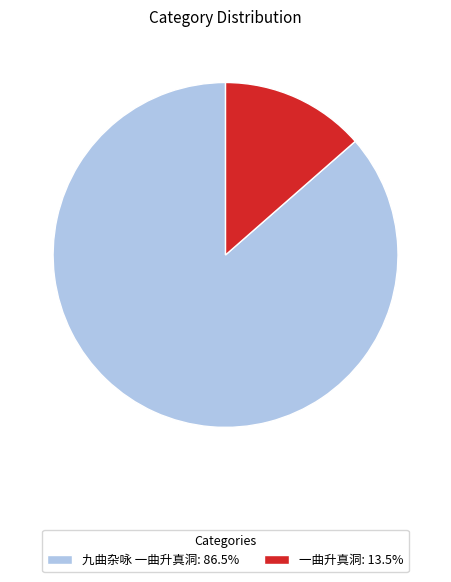

Is it true that 一曲升真洞 is 14% of the pie?

True